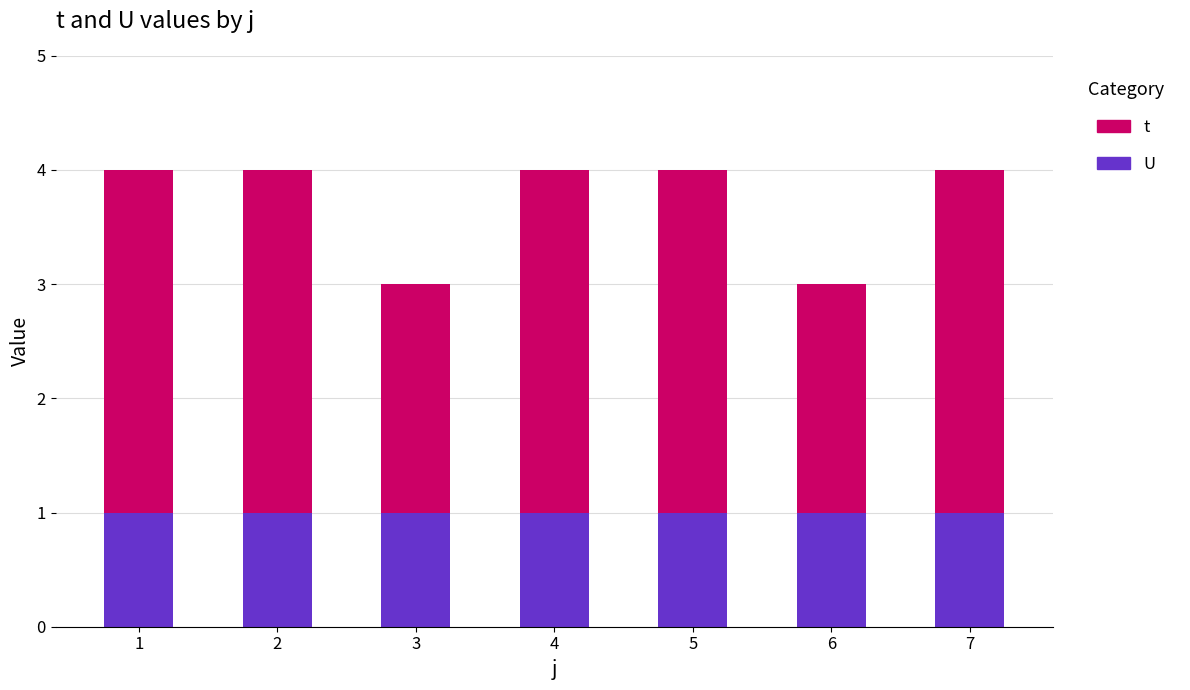

What is the total value across all series at 5?

4